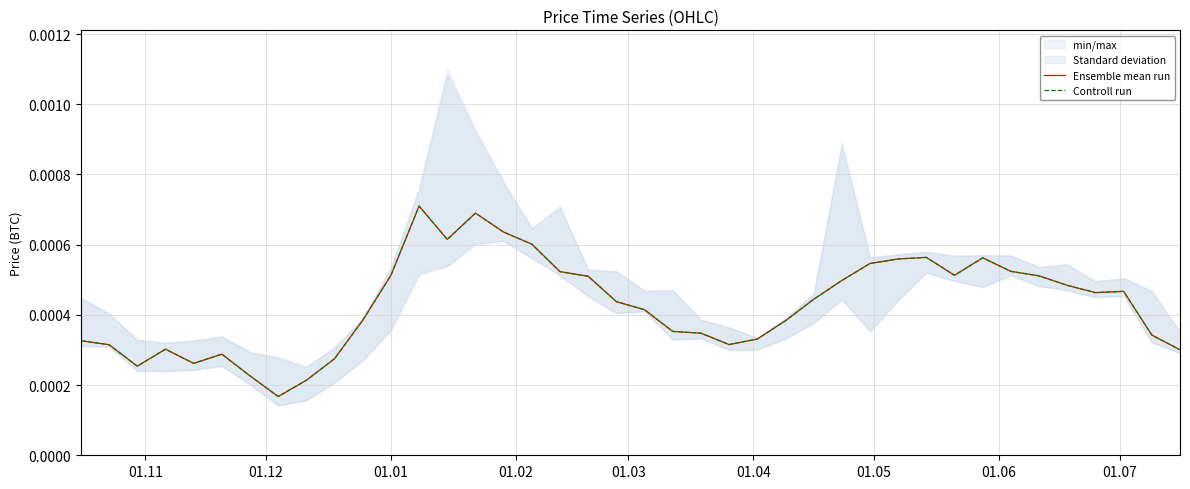

True or false: Ensemble mean run and Controll run intersect in this chart.

False